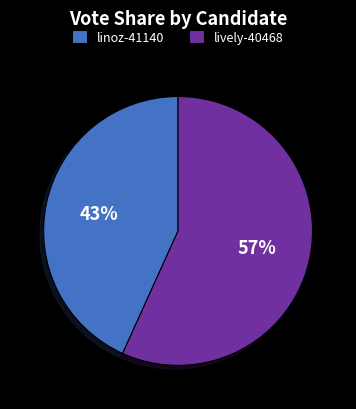

Which has a higher value, lively-40468 or linoz-41140?

lively-40468